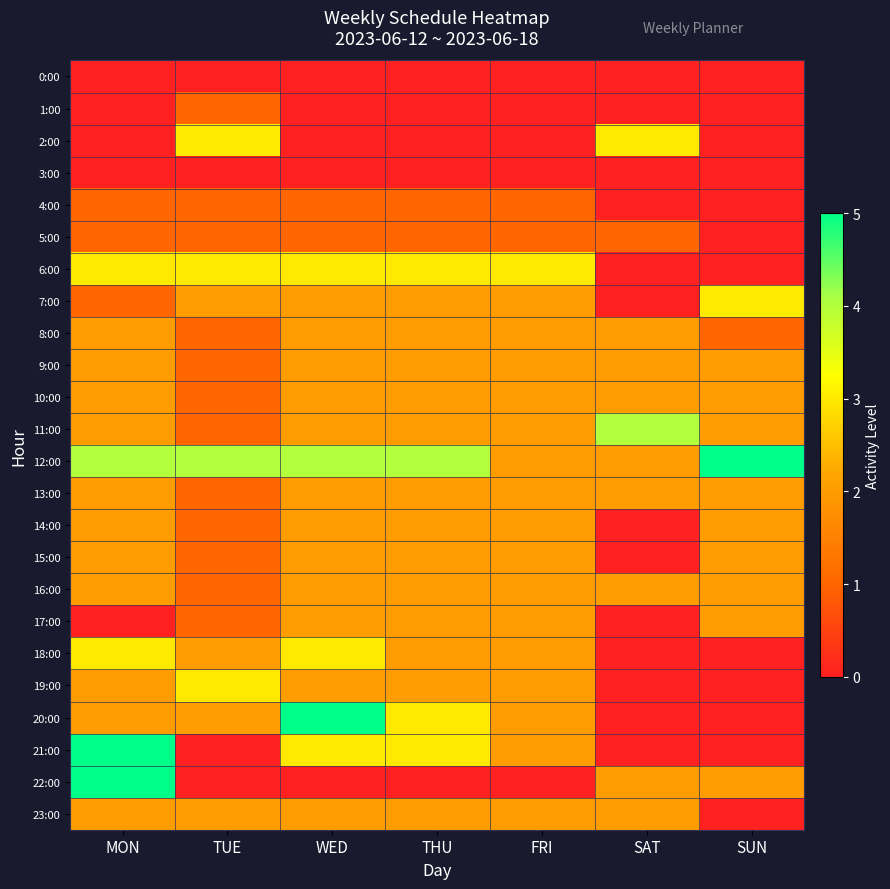

What is the total value across all series at WED?

44